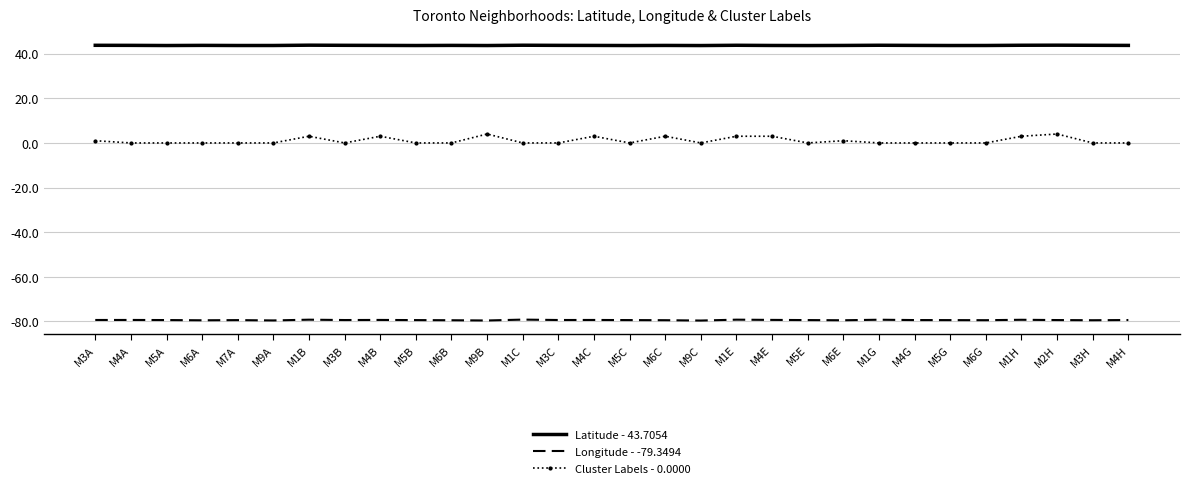

What is the spread (max minus min) of values at M3B?

123.1